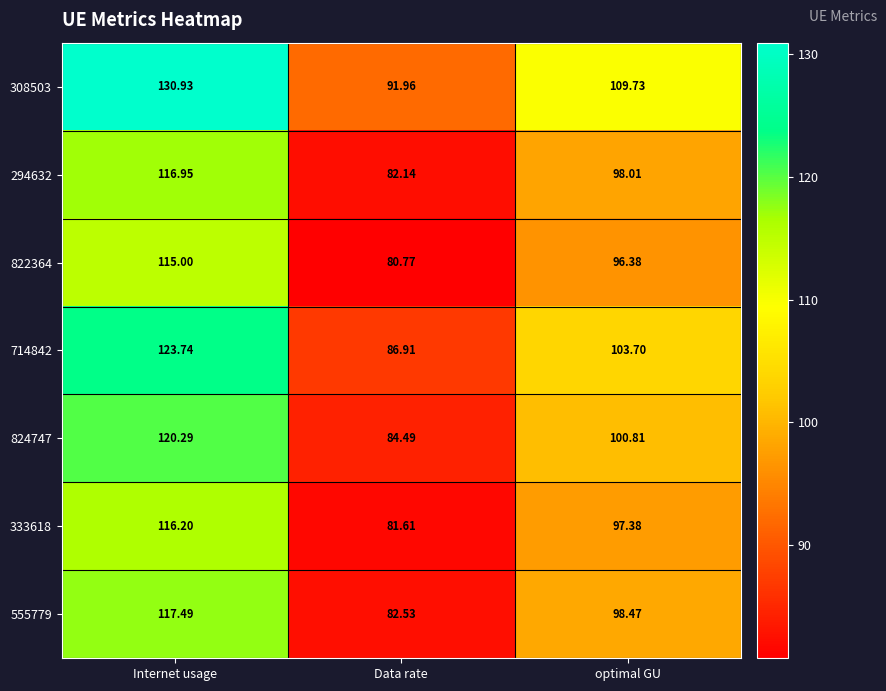

At which category is the sum across all series the highest?

Internet usage